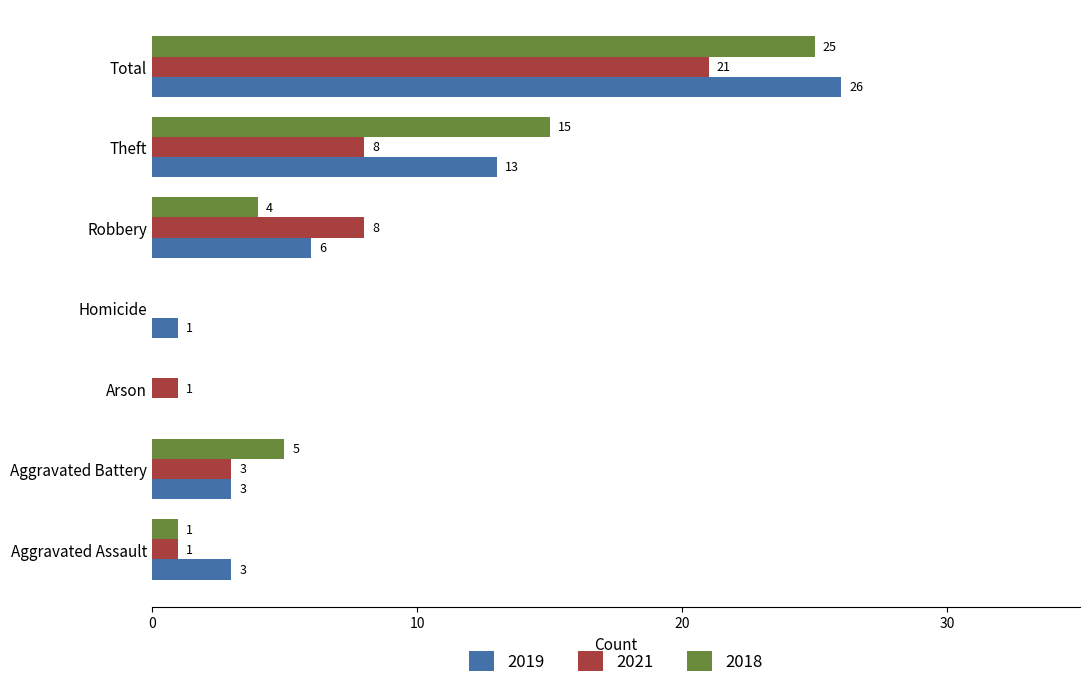

What is the sum of all 2019 values?

52